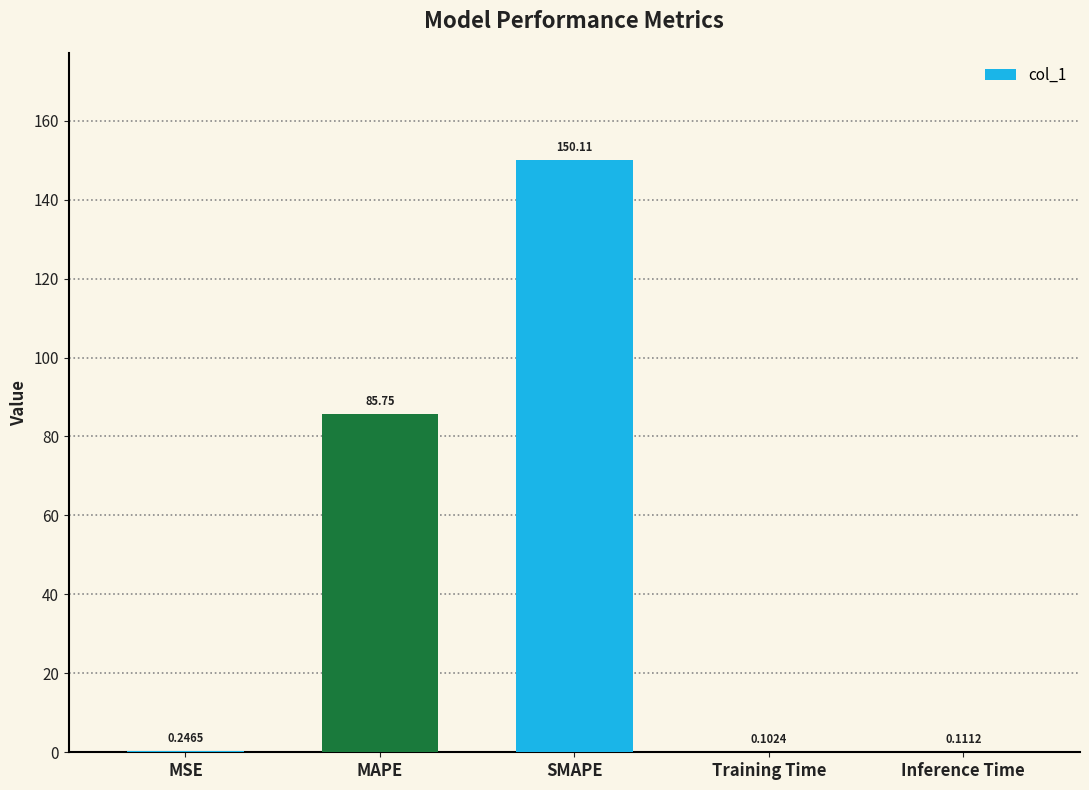

Where is the data nearest to the value 75?

MAPE